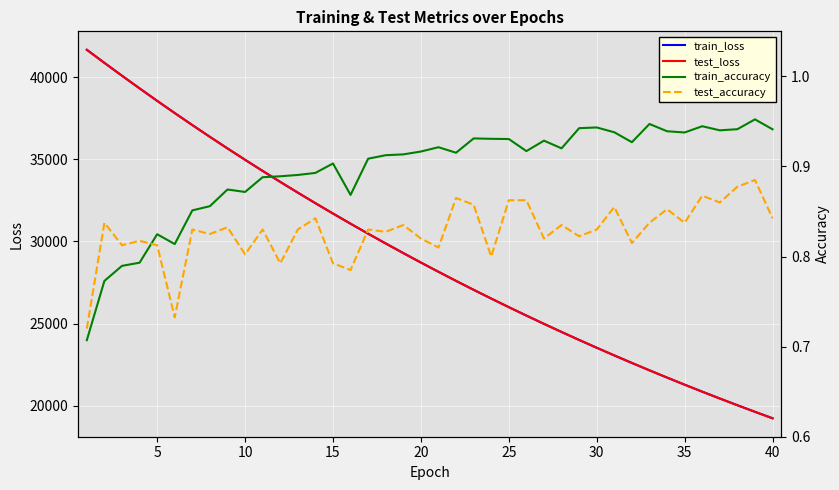

In test_accuracy, how many points are higher than both neighbors (excluding endpoints)?

14